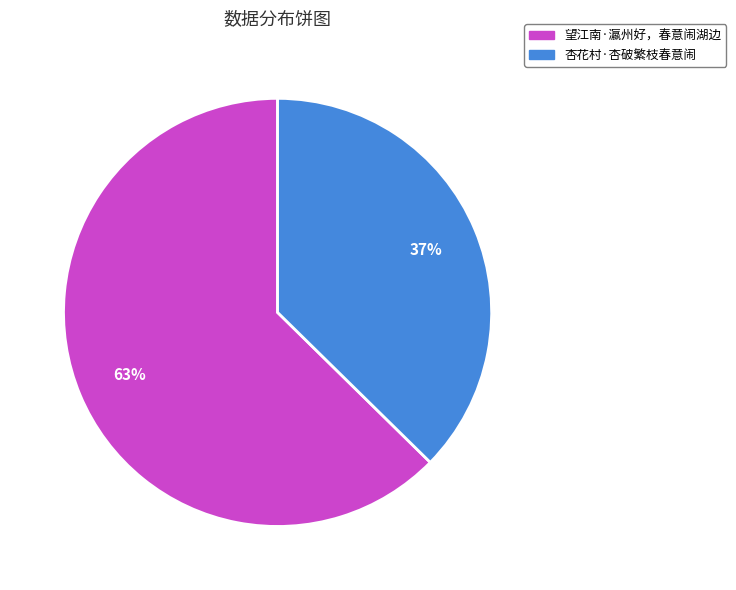

Approximately how many times larger is the value at 望江南·瀛州好，春意闹湖边 compared to 杏花村·杏破繁枝春意闹?

1.7